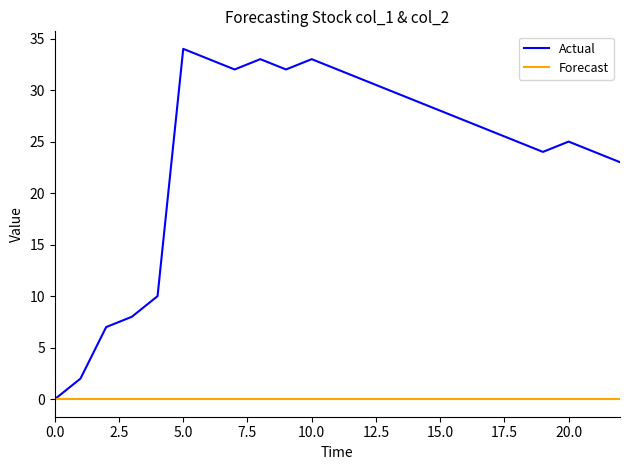

In Actual, how many points are higher than both neighbors (excluding endpoints)?

4